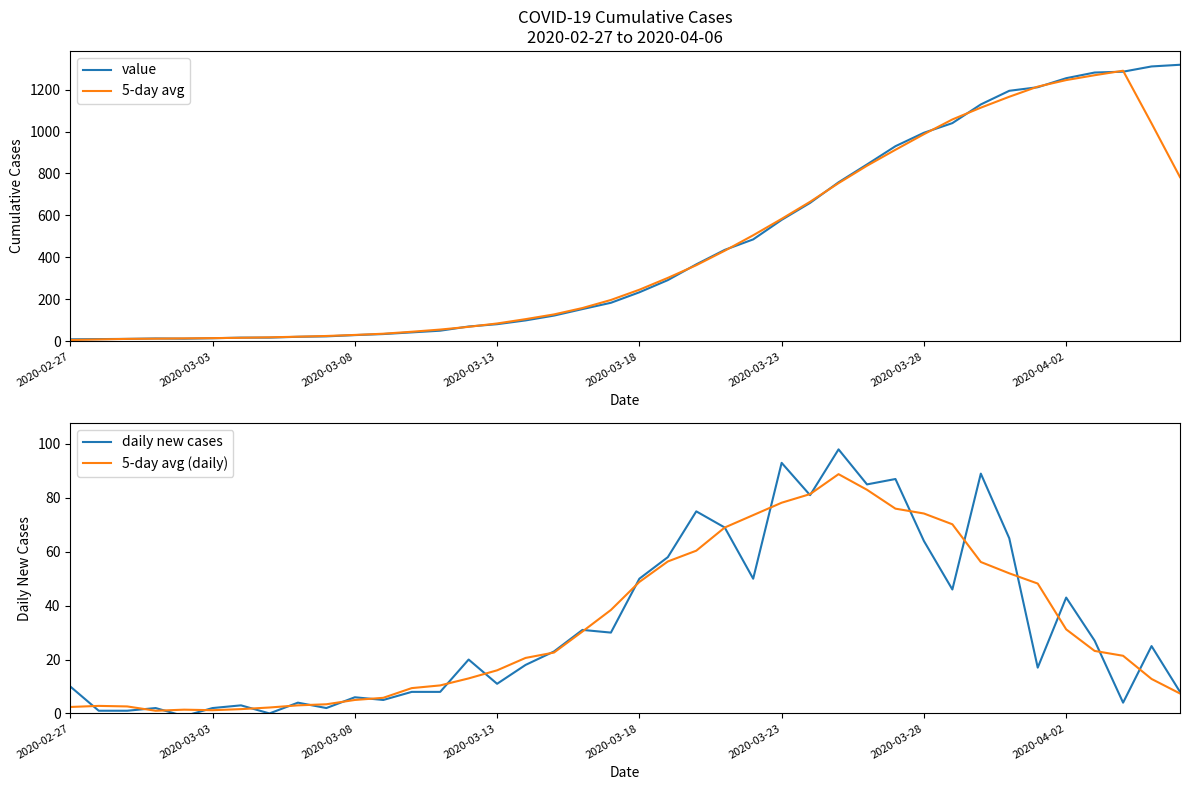

The daily new cases series shows 2.0 at 2020-03-03. True or false?

True